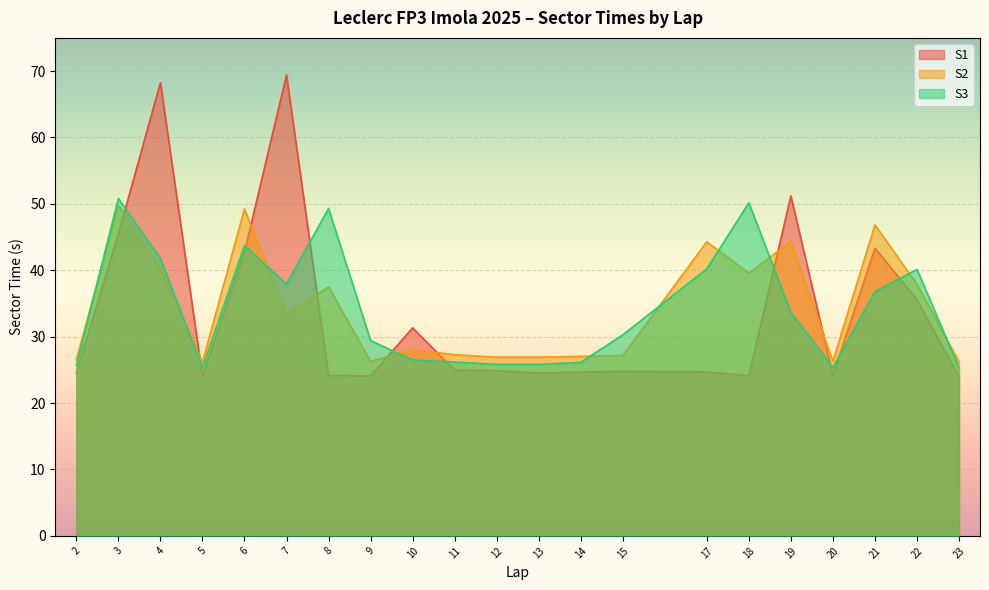

Which category has the lowest value in the S1 series?

23